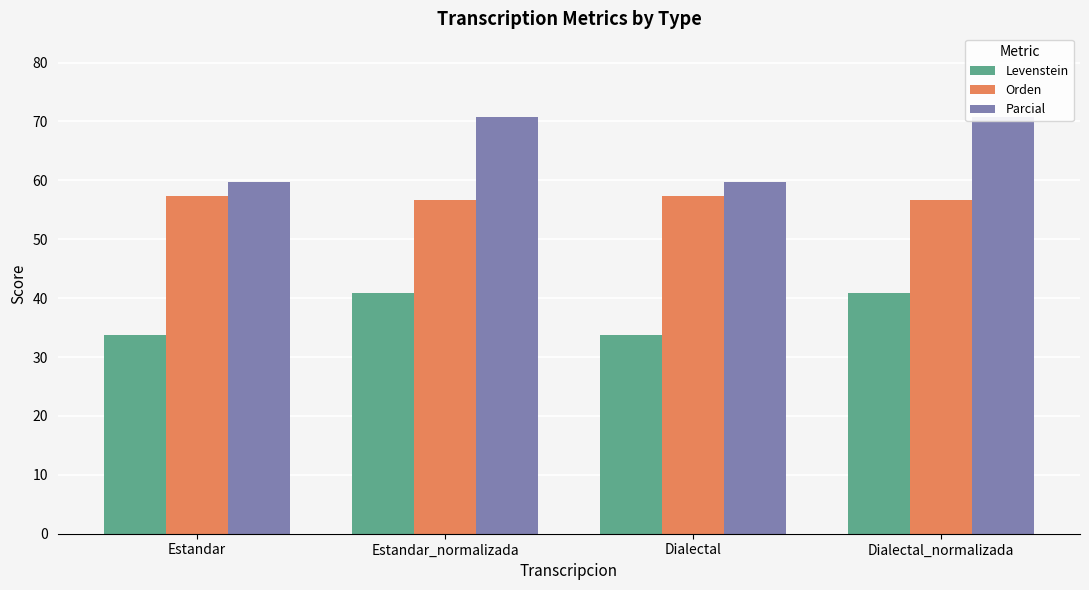

What is the total value across all series at Dialectal_normalizada?

168.4